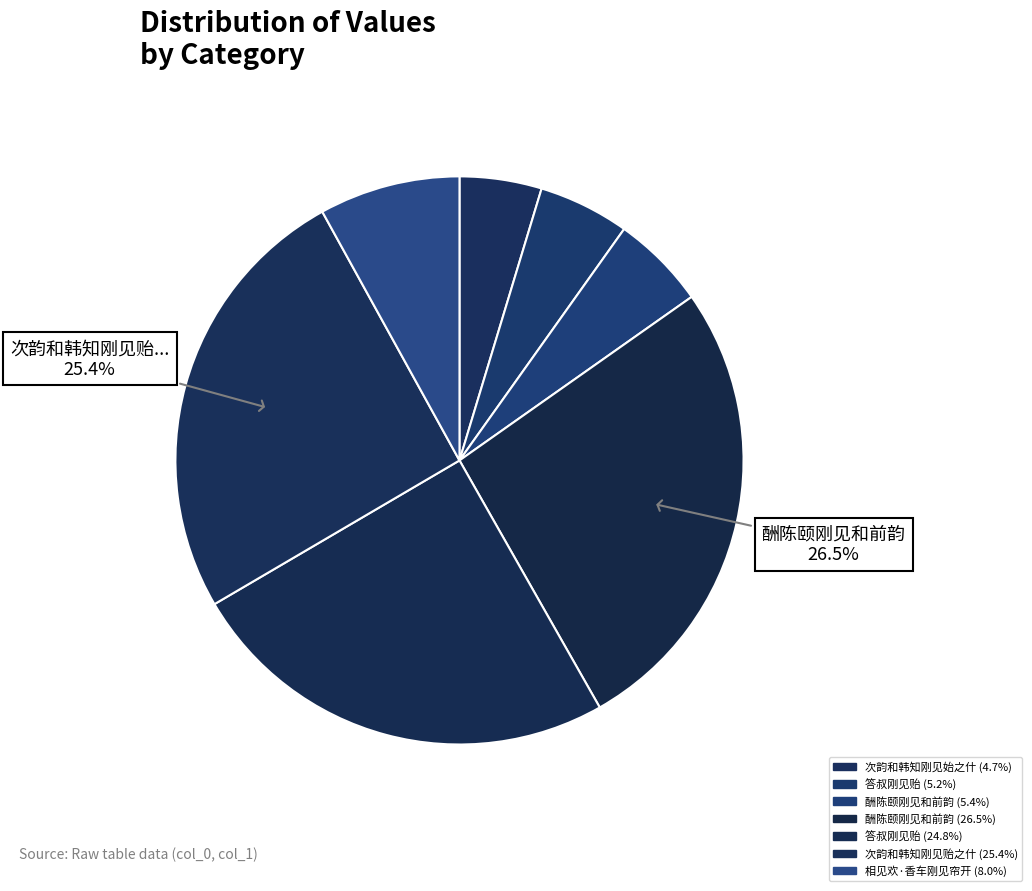

Count the number of slices in the pie.

7